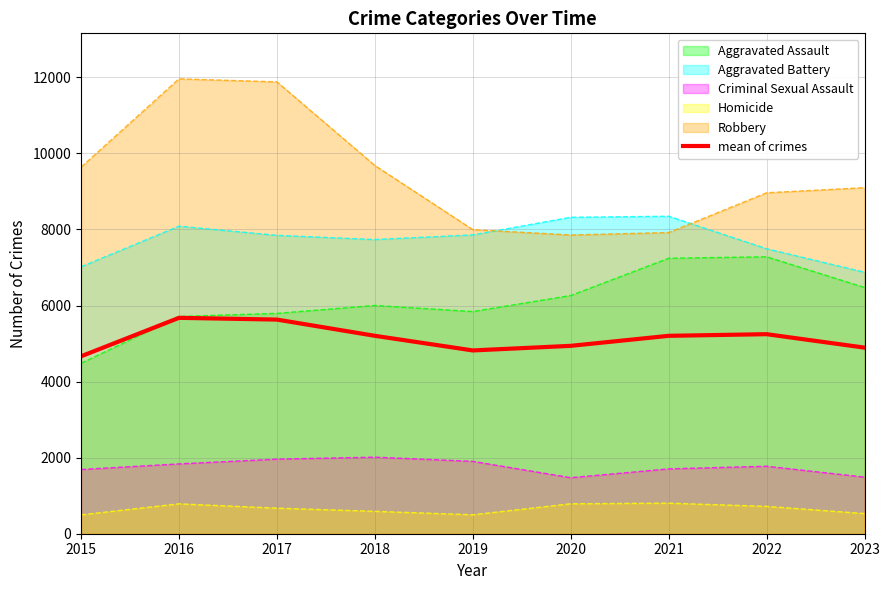

Count the number of values greater than 5203.

5